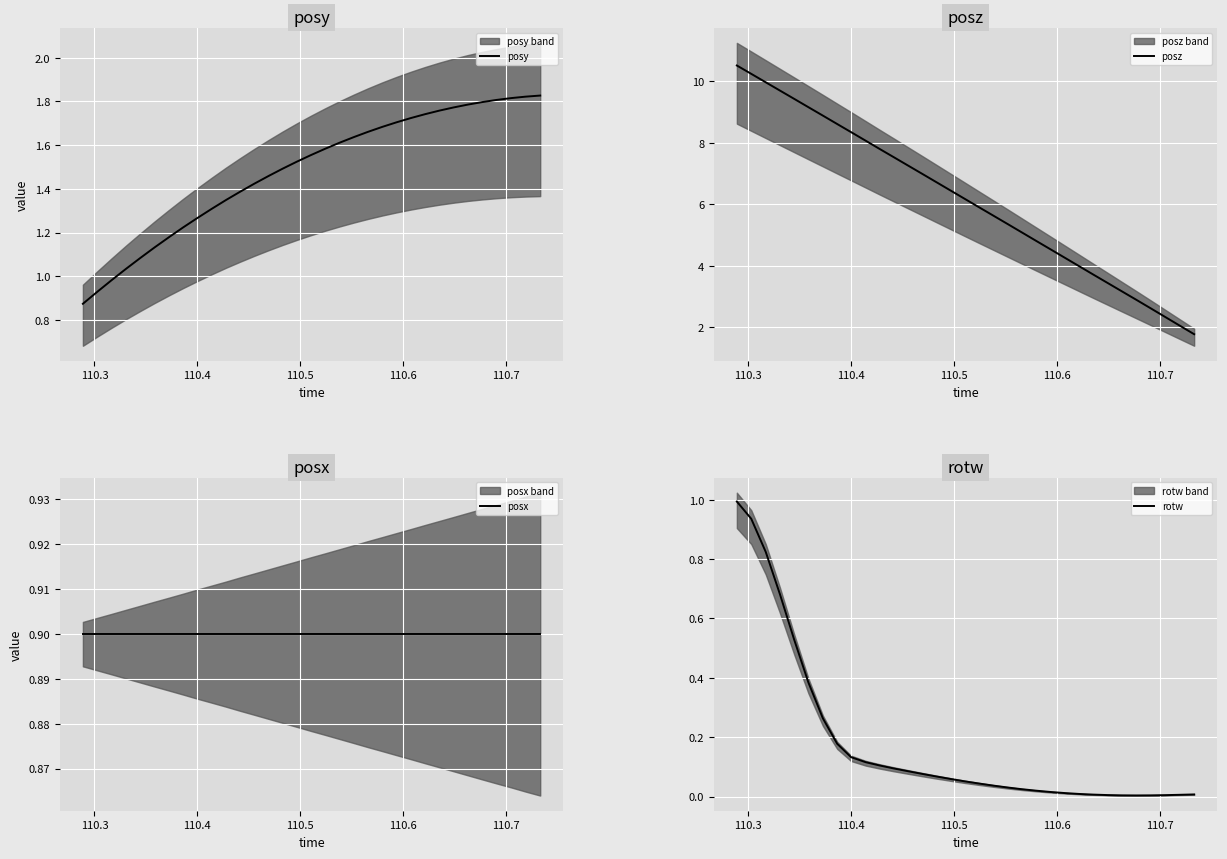

Rank the series by their maximum value, from lowest to highest.

posx, rotw, posy, posz